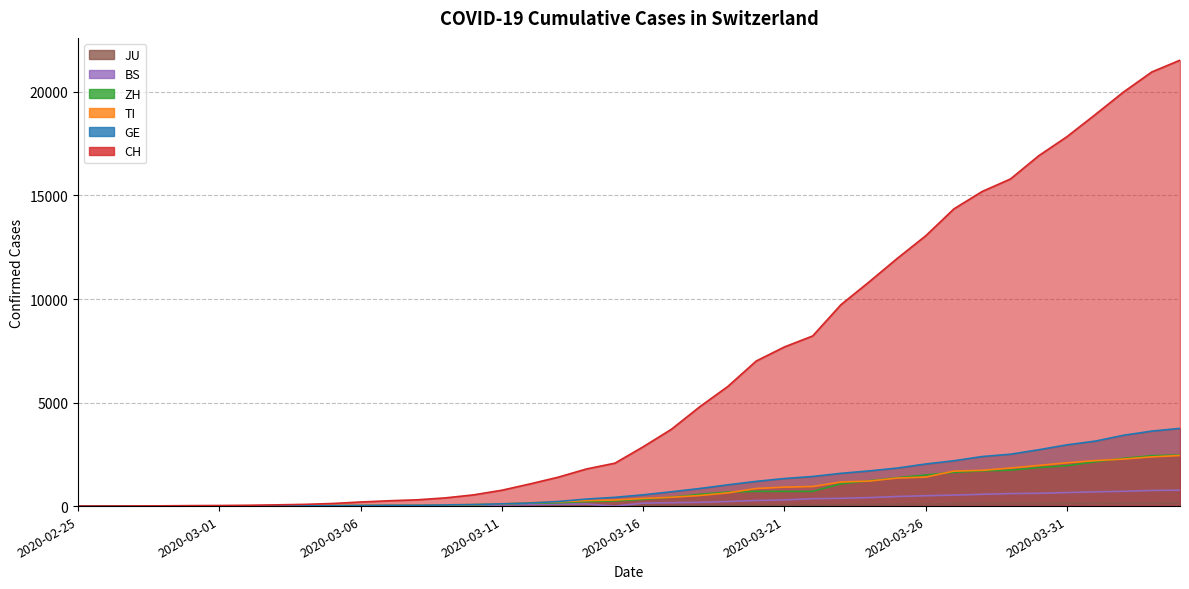

True or false: BS and TI intersect in this chart.

False